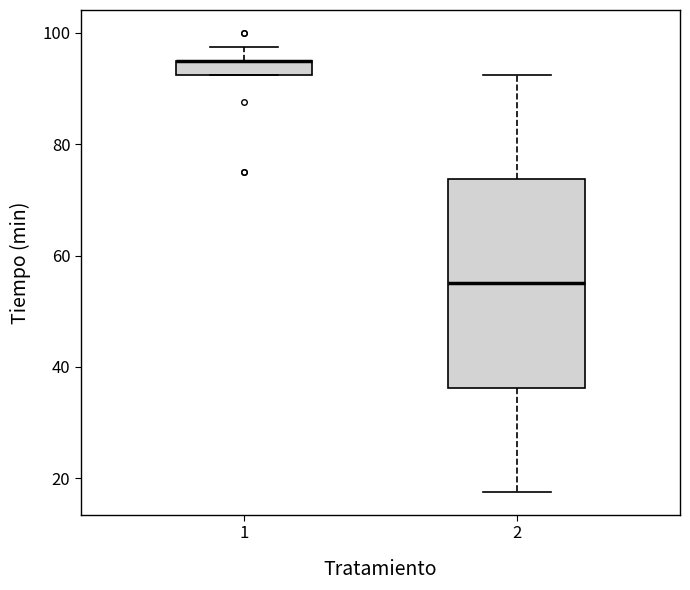

Where is the lower edge of the box at x = 1 on the y-axis? The values are not printed on the chart, so give them approximately, as read against the axis.

92